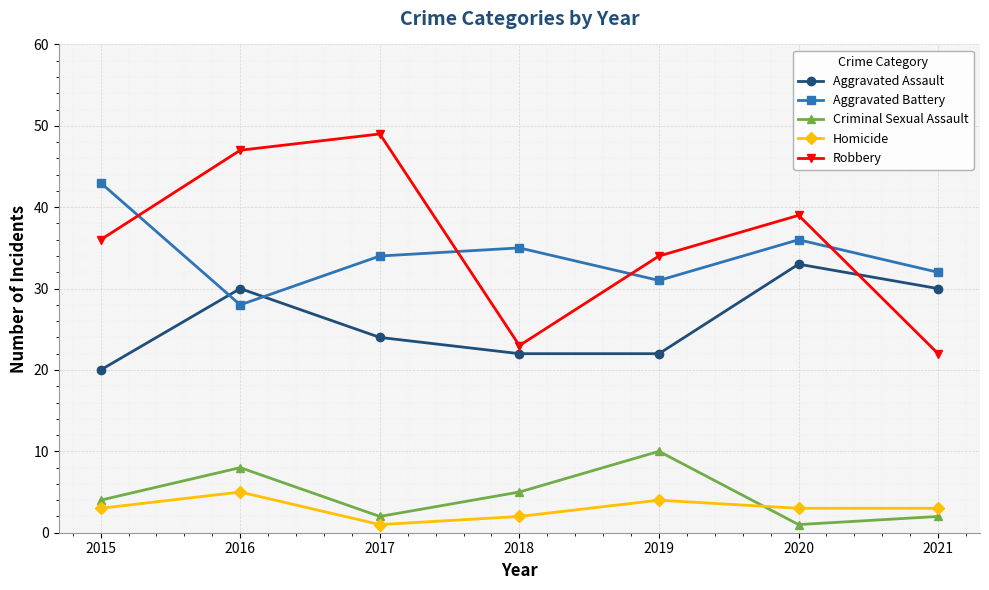

In Aggravated Battery, how many points are higher than both neighbors (excluding endpoints)?

2